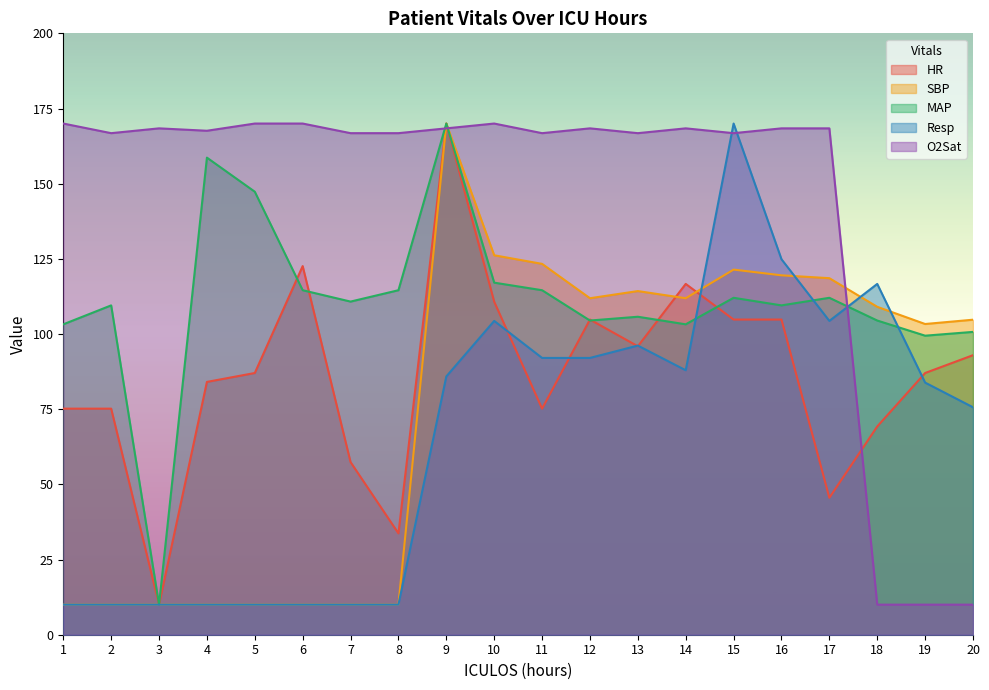

Between 9 and 6, which is larger?

9